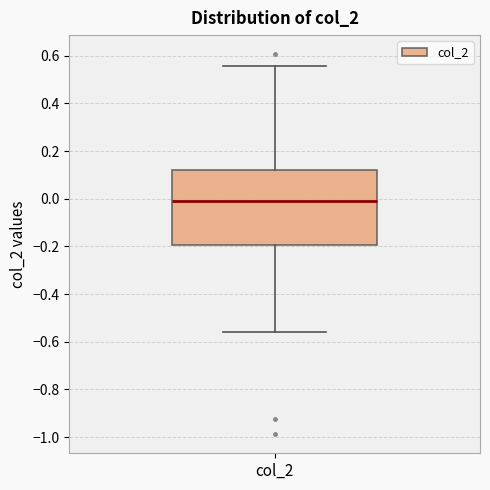

Transcribe this box plot: give where the median line is, the range the box spans, and where the two whiskers end, as read against the y-axis. The values are not printed on the chart, so give them approximately, as read against the axis.

median 0.00, box -0.20 to 0.12, whiskers -0.56 to 0.56